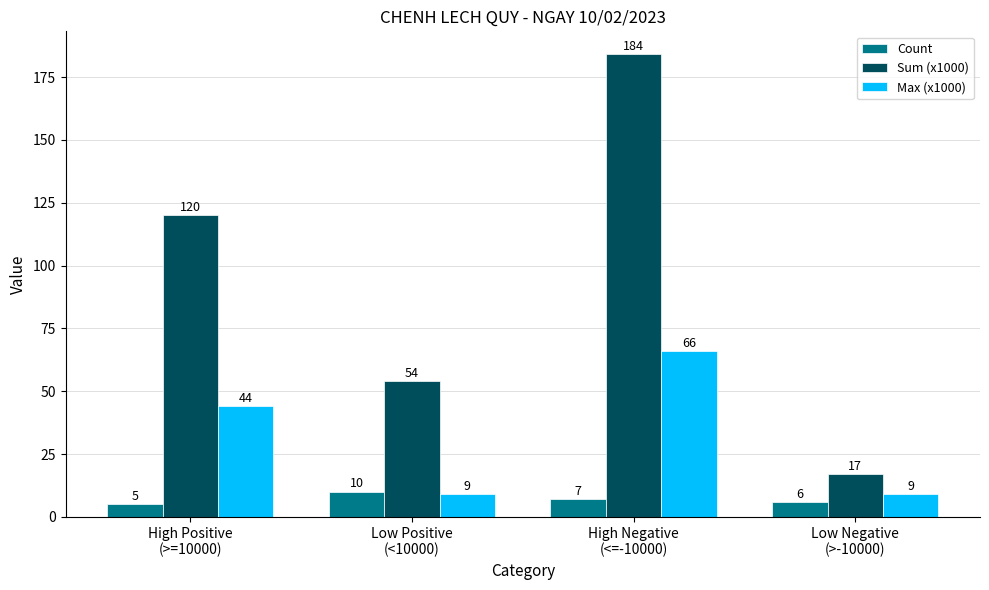

At how many categories does at least one series exceed 59?

2